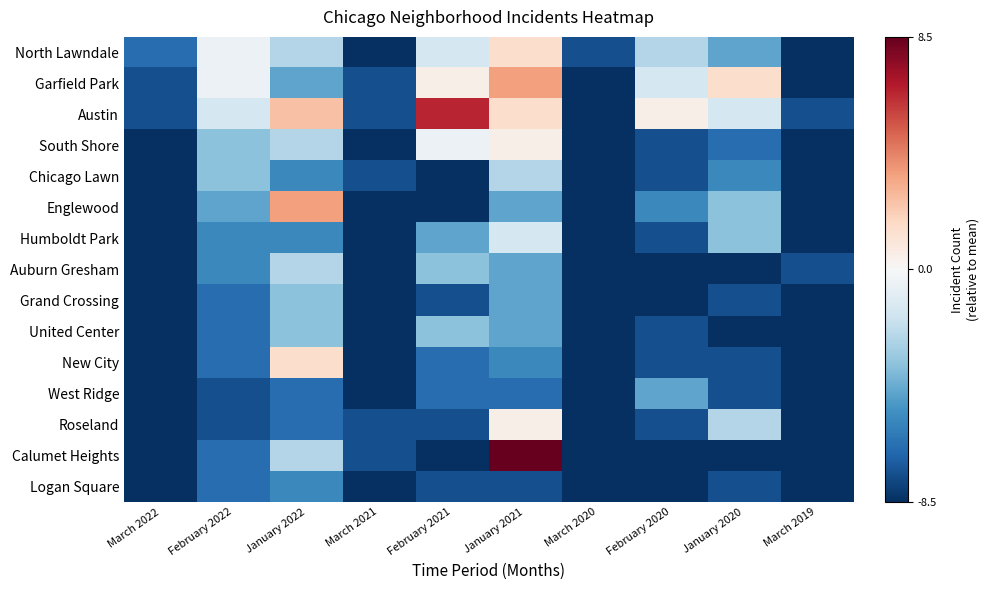

At which category does the chart reach its peak across all series?

January 2021